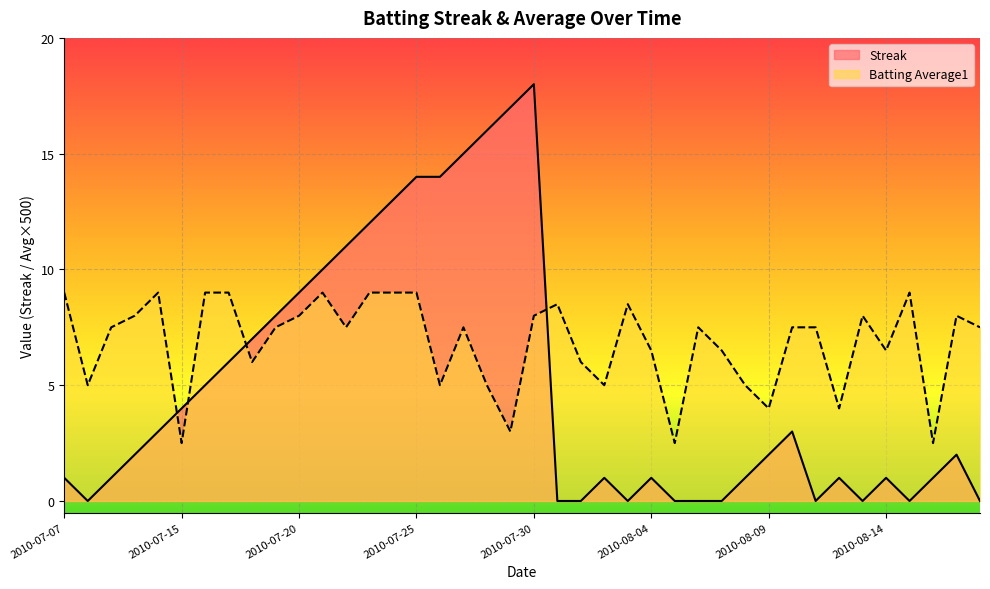

How many lines are shown in the chart?

2